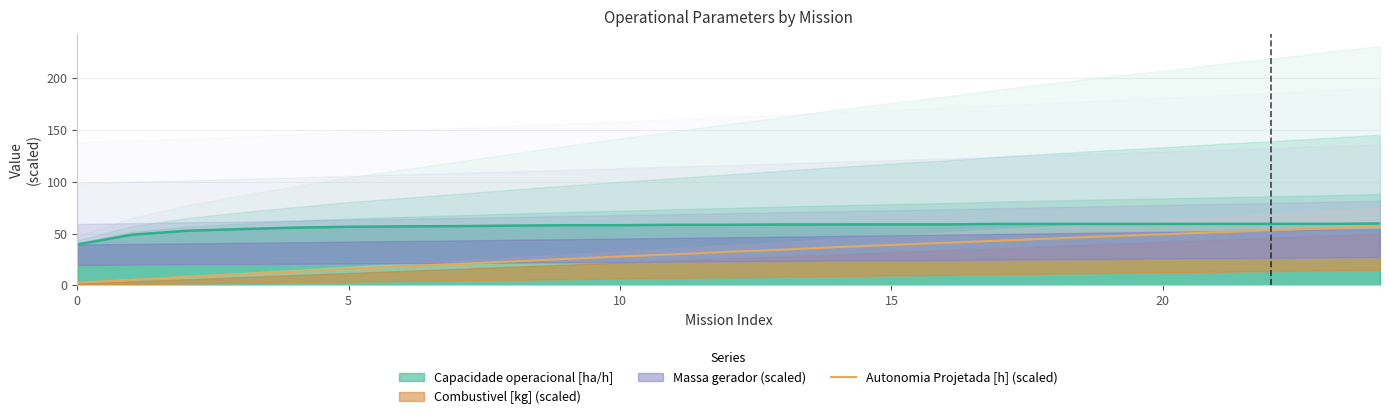

What is the average value?

31.5